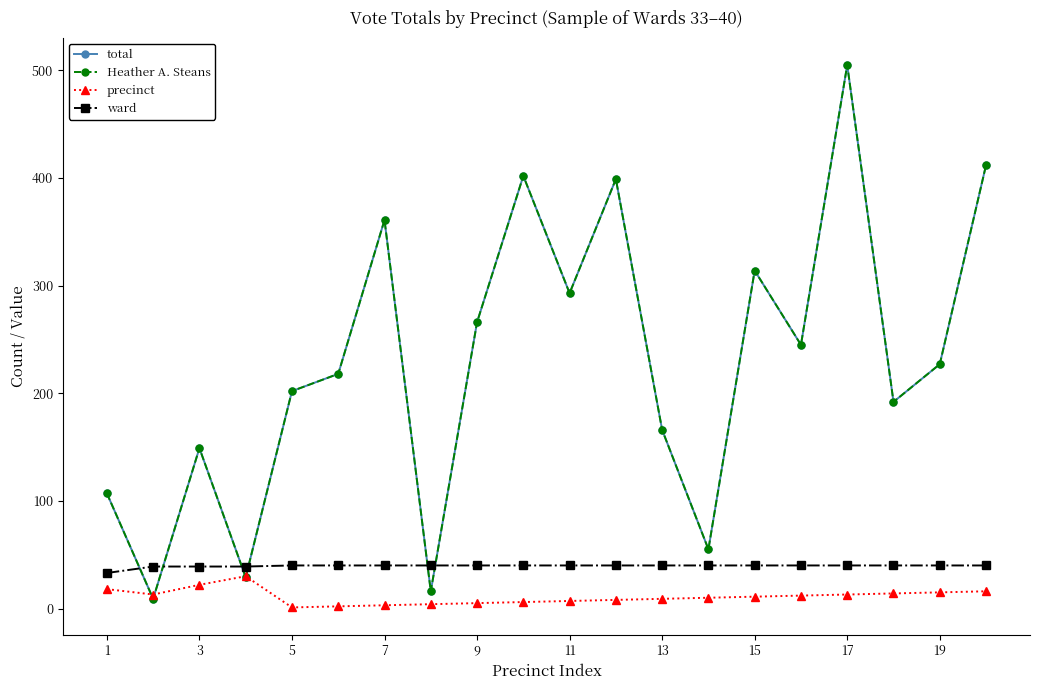

Does the chart have visible grid lines?

No